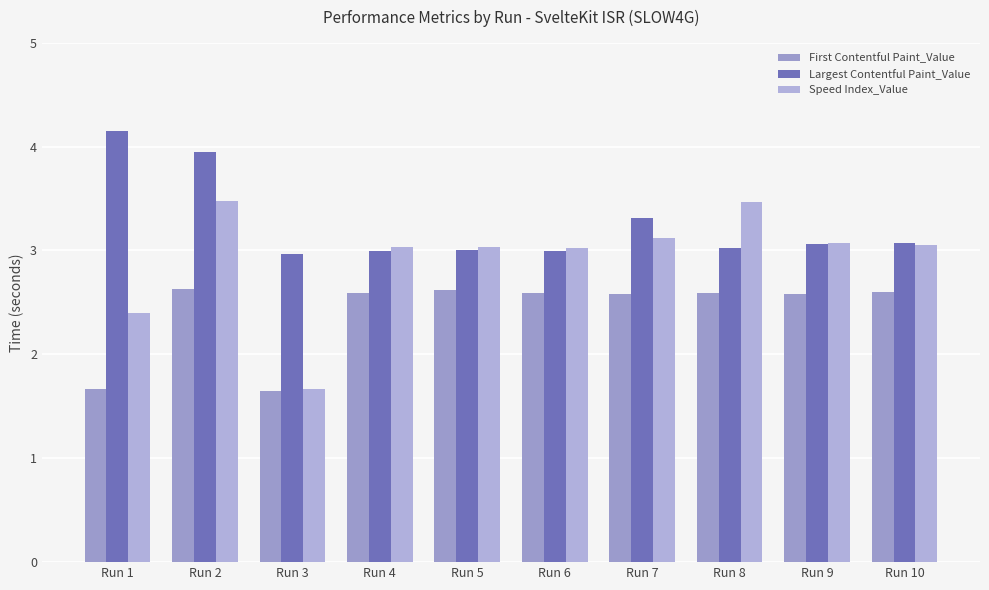

Is it true that Speed Index_Value equals 3.5 at Run 8?

True